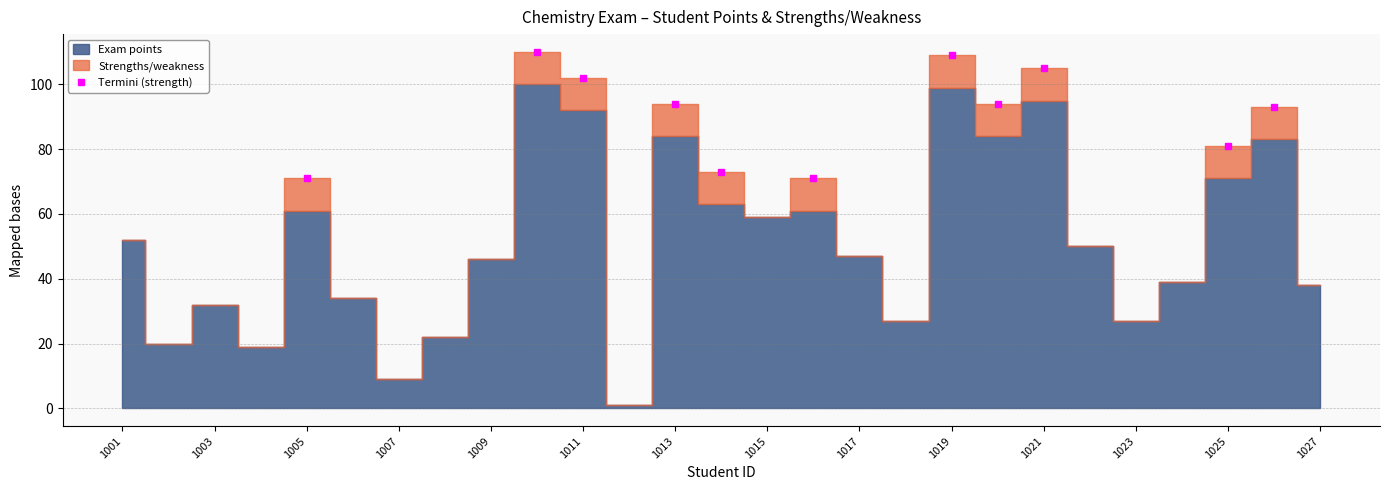

True or false: Termini (strength) has more than 1 points higher than both neighbors.

True